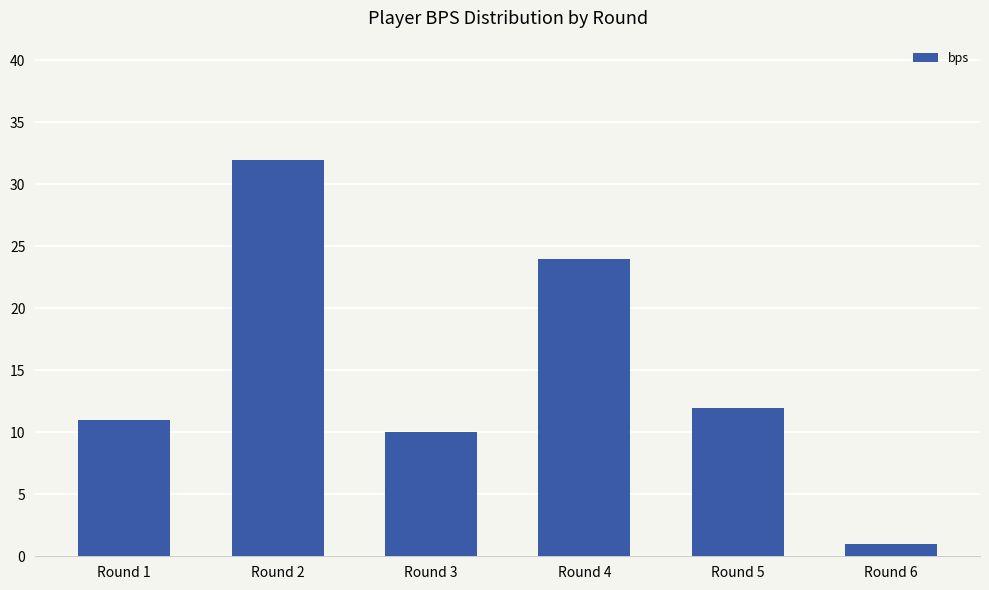

Reading left to right, extract all data points from this chart.

Round 1=11	Round 2=32	Round 3=10	Round 4=24	Round 5=12	Round 6=1